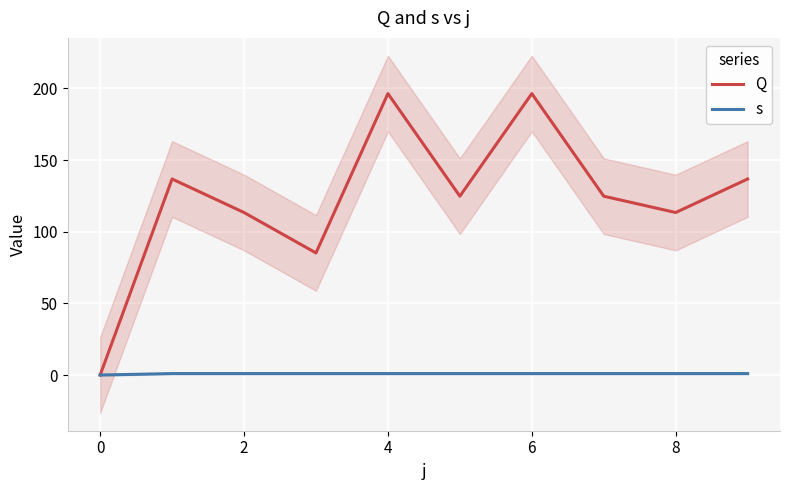

How many lines are shown in the chart?

2